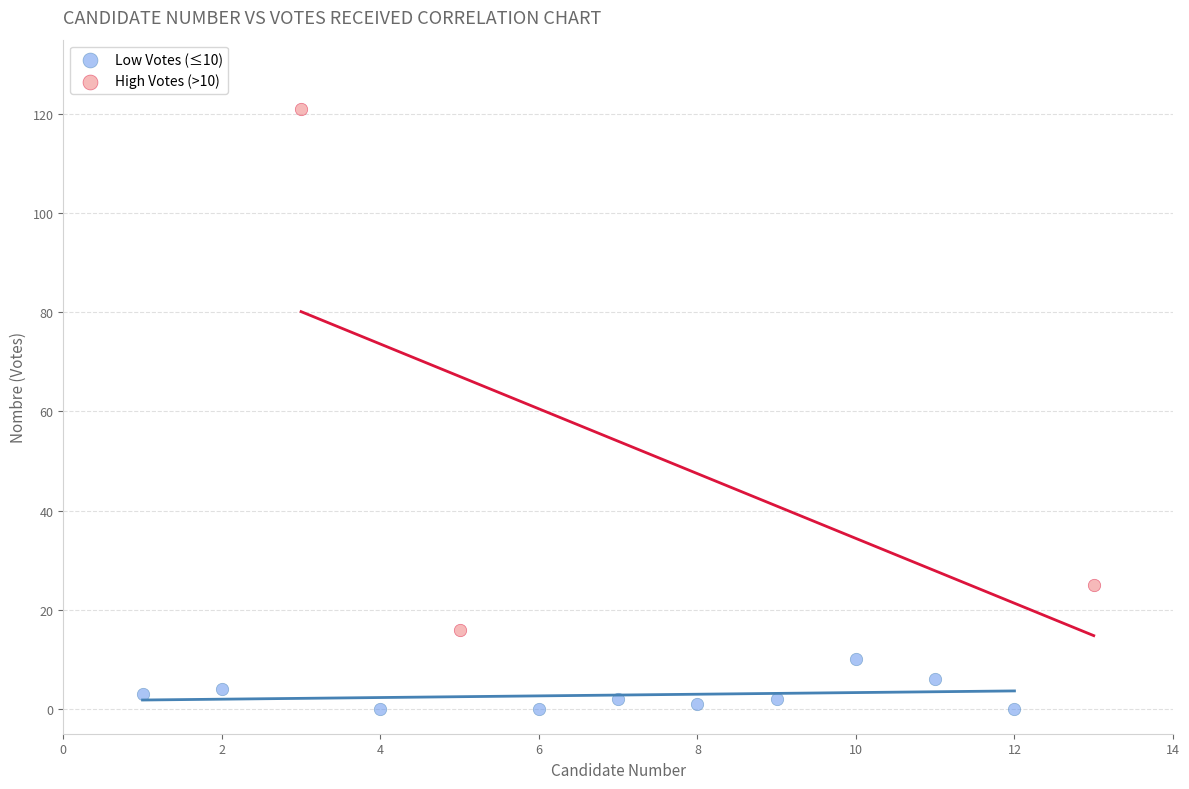

Which series contains the lowest Y value?

Low Votes (≤10)